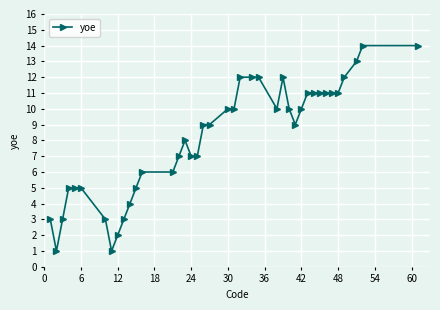

Reading left to right, what are all the values shown in this chart?

3	1	3	5	5	5	3	1	2	3	4	5	6	6	7	8	7	7	9	9	10	10	12	12	12	10	12	10	9	10	11	11	11	11	11	11	12	13	14	14